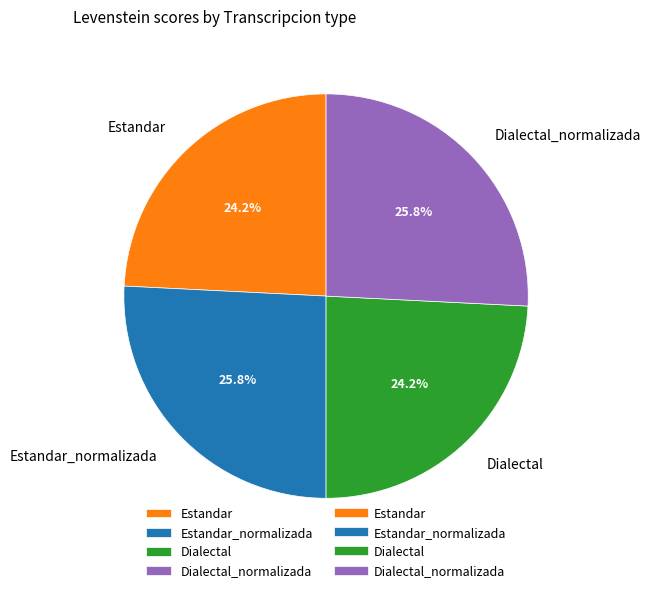

To the nearest percent, what portion does Estandar_normalizada represent?

26%